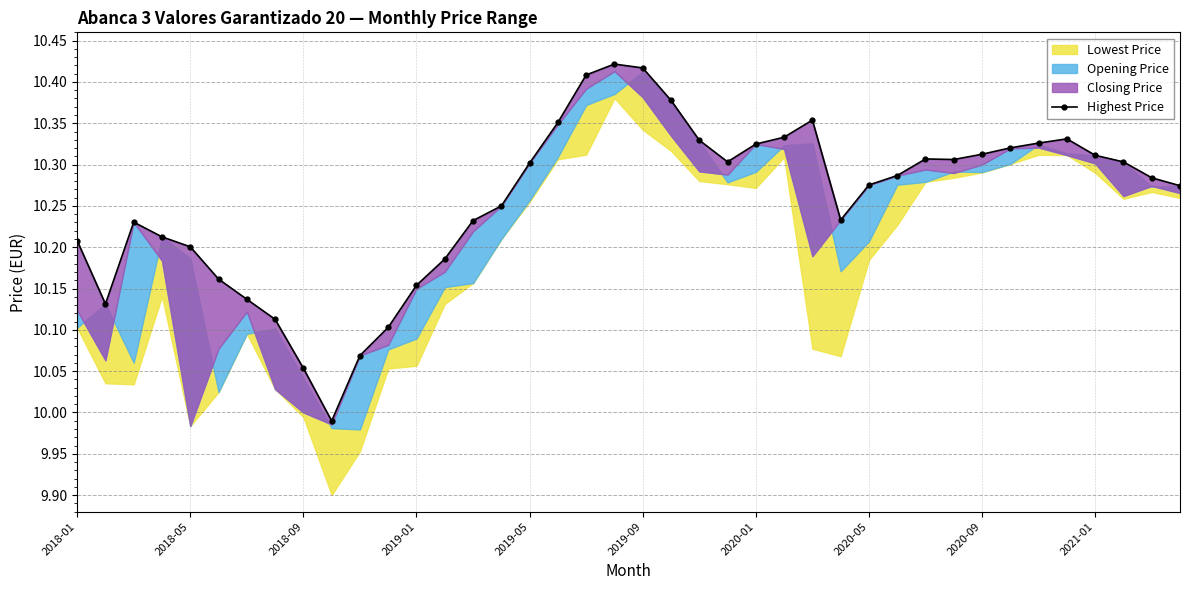

What position from the right is 18?

22